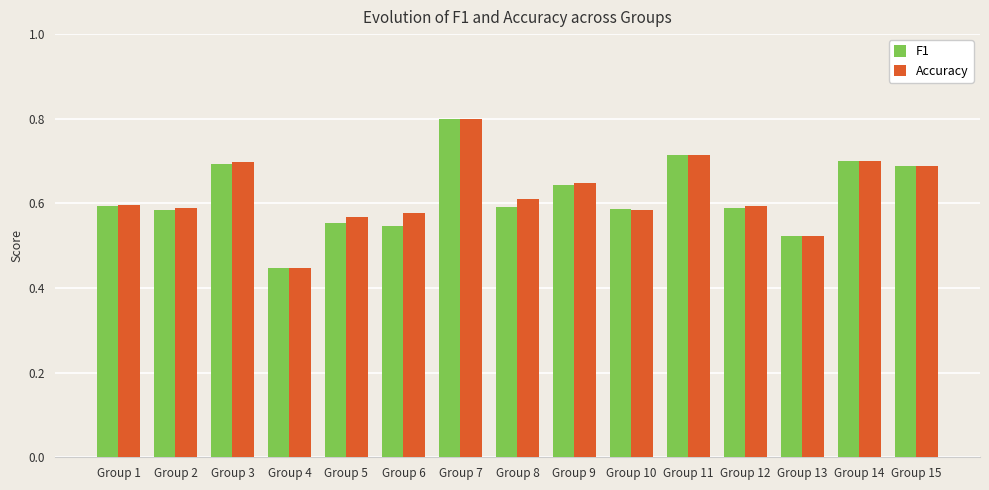

How many groups of bars are there?

15